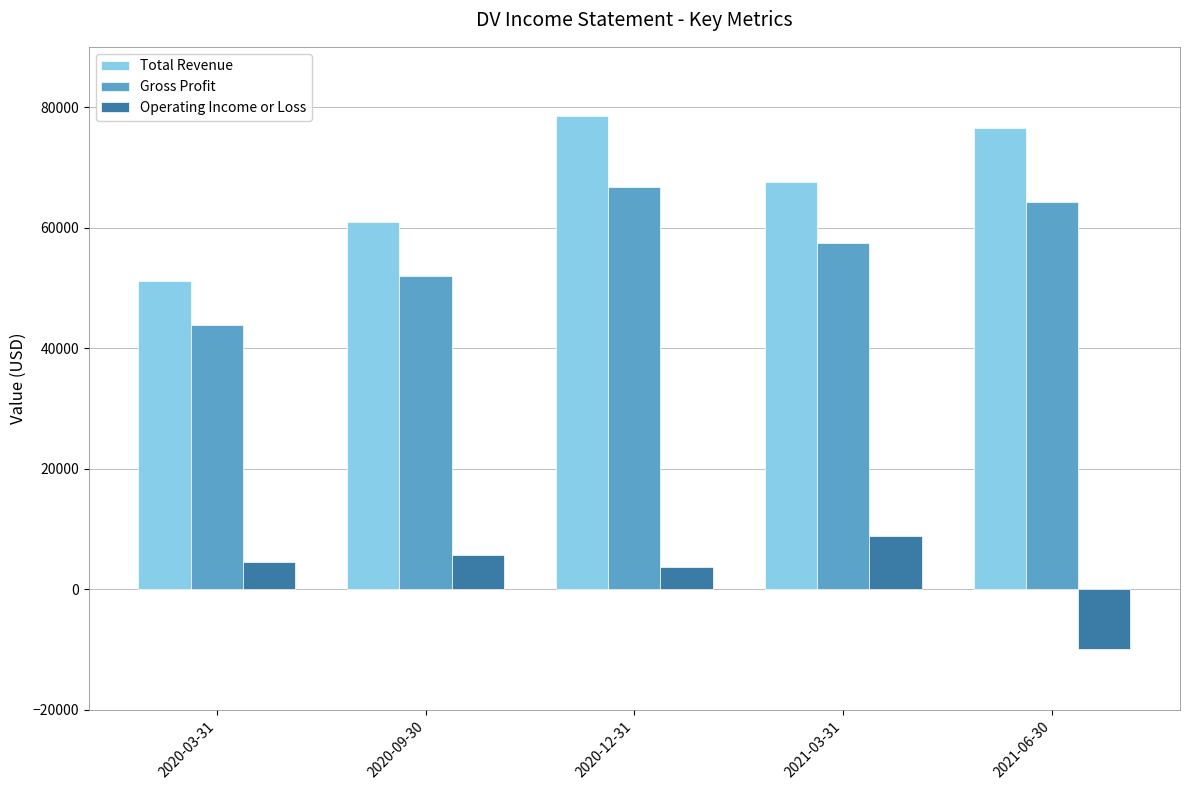

Is it true that Operating Income or Loss equals 3700 at 2020-12-31?

True